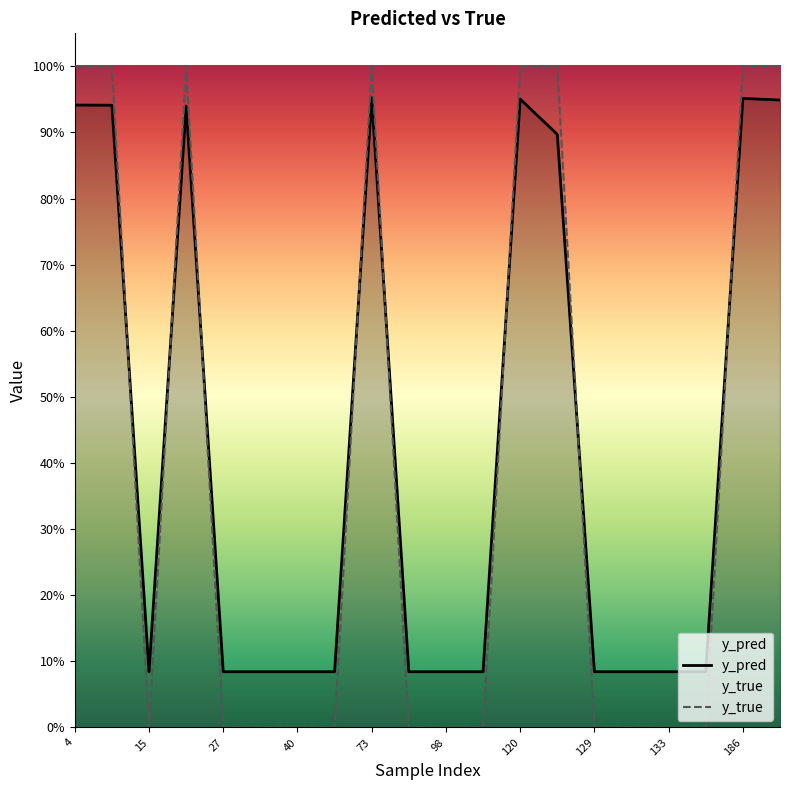

What is the difference between the highest and lowest values at 40?

0.1